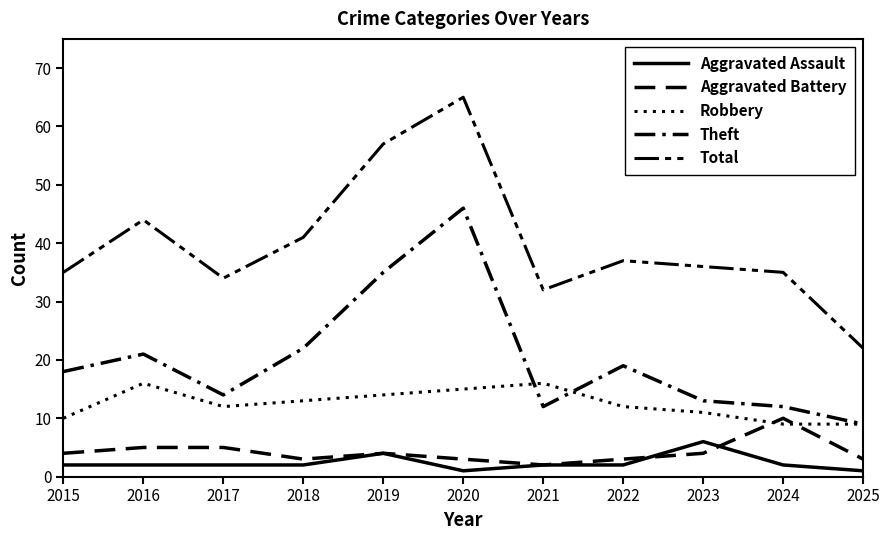

Is it true that Aggravated Battery equals 3 at 2018?

True